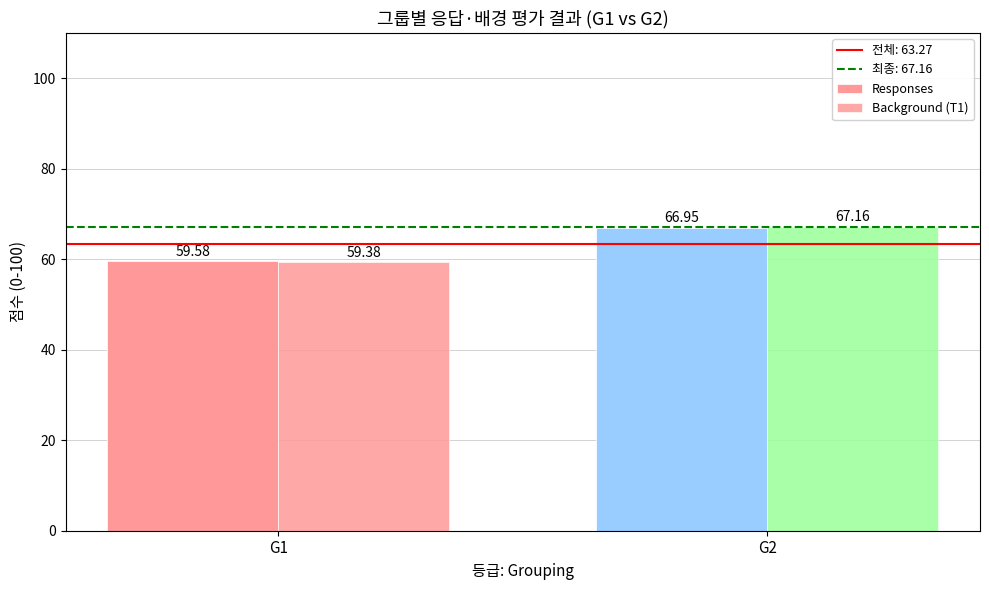

Reading left to right, transcribe all the data shown in this chart.

Responses: G1=59.6	G2=67.0
Background (T1): G1=59.4	G2=67.2